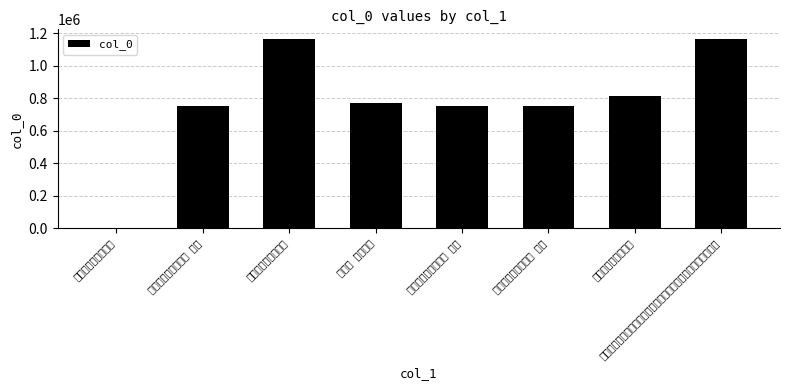

Reading left to right, what are all the values shown in this chart?

765	755155	1165142	768545	755154	755156	812682	1165172